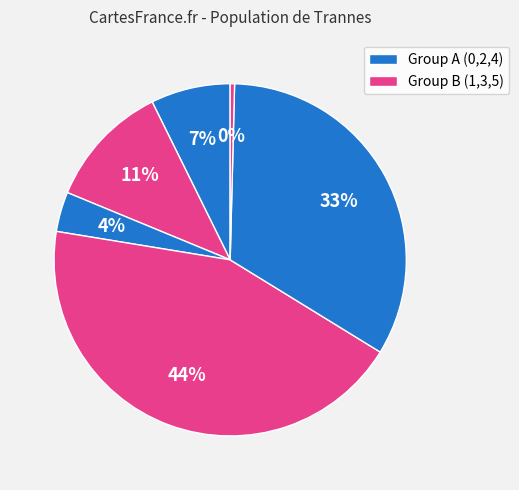

How many slices are in this pie chart?

6